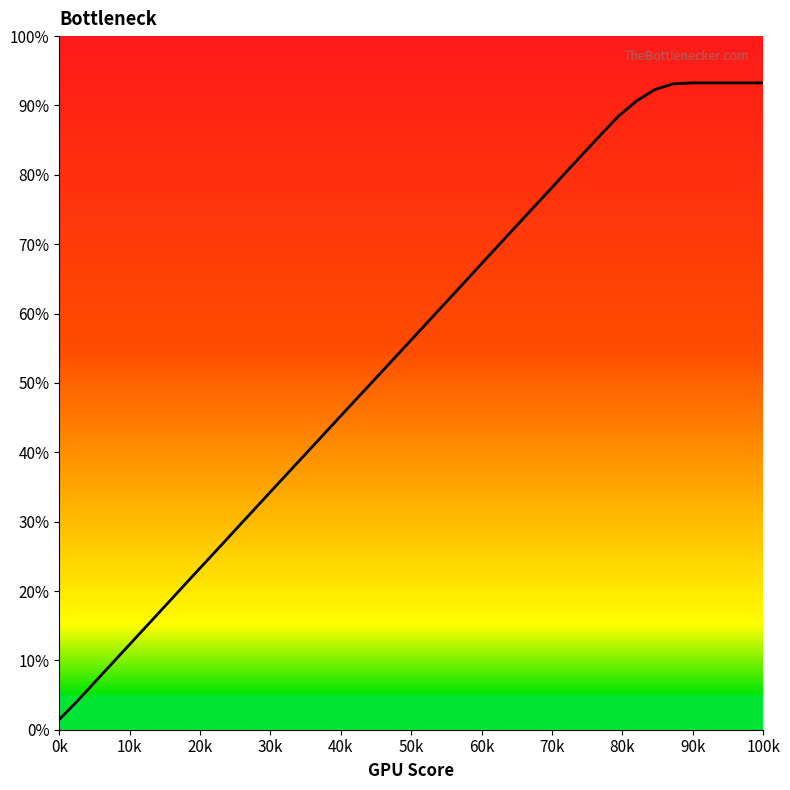

Does the chart display data point markers on the line(s)?

No